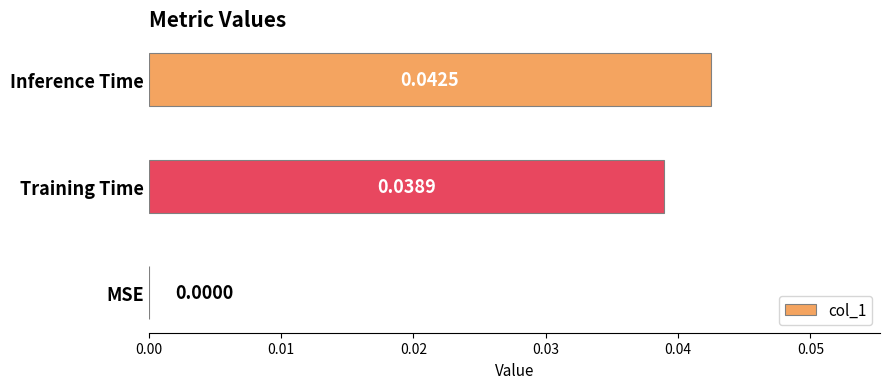

Which has a higher value, MSE or Inference Time?

Inference Time